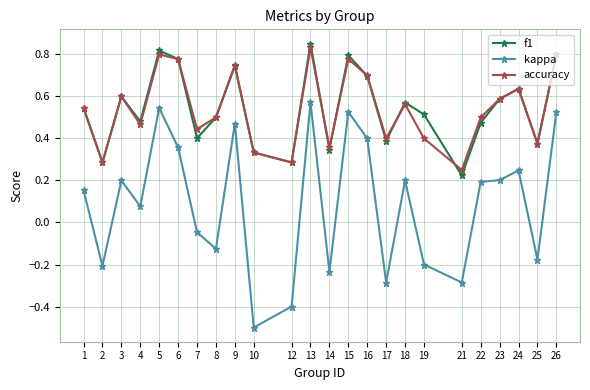

The f1 series shows 0.6 at 24. True or false?

True